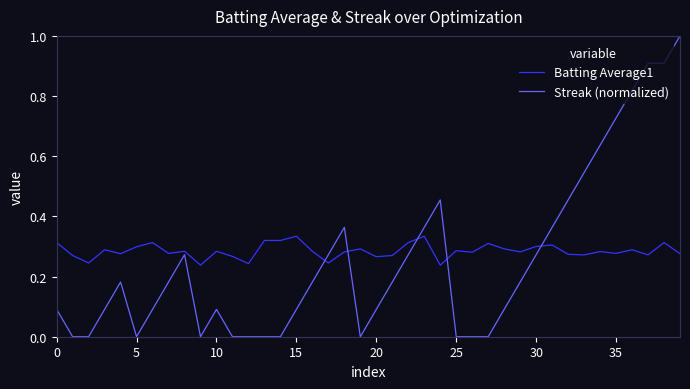

Which series has the largest range (max minus min)?

Streak (normalized)